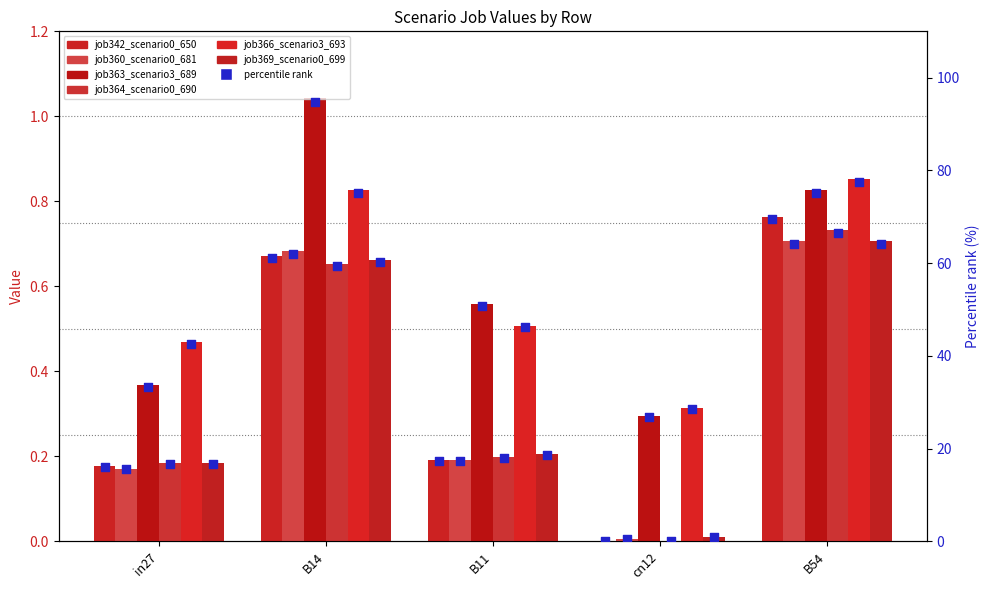

Which series reaches the minimum Y coordinate?

job342_scenario0_650